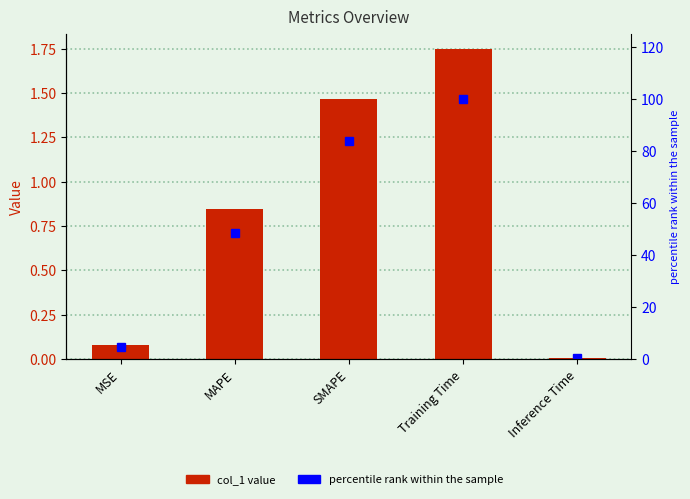

Reading left to right, transcribe all the data shown in this chart.

col_1: MSE=0.1	MAPE=0.8	SMAPE=1.5	Training Time=1.7	Inference Time=0.0
percentile rank within the sample: MSE=4.5	MAPE=48.4	SMAPE=84.0	Training Time=100.0	Inference Time=0.4